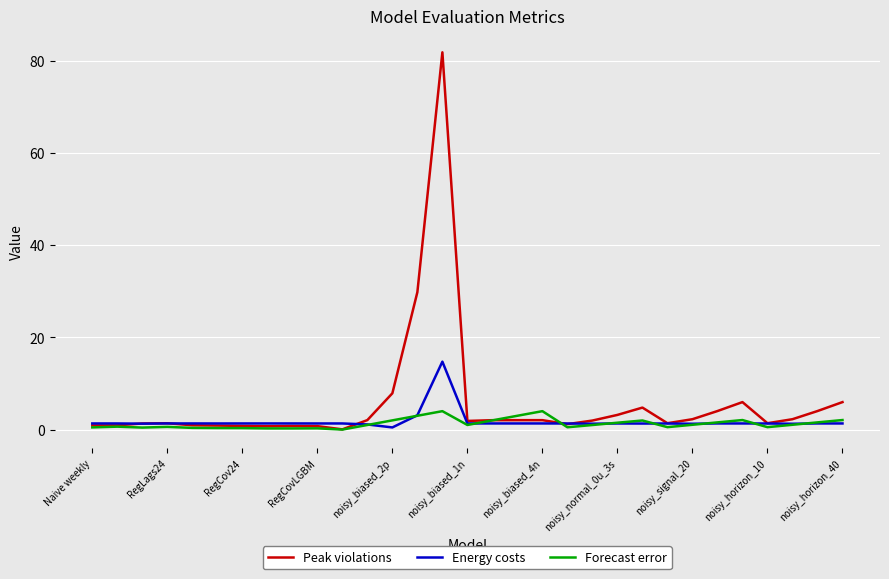

Which series has the largest total across all categories?

Peak violations